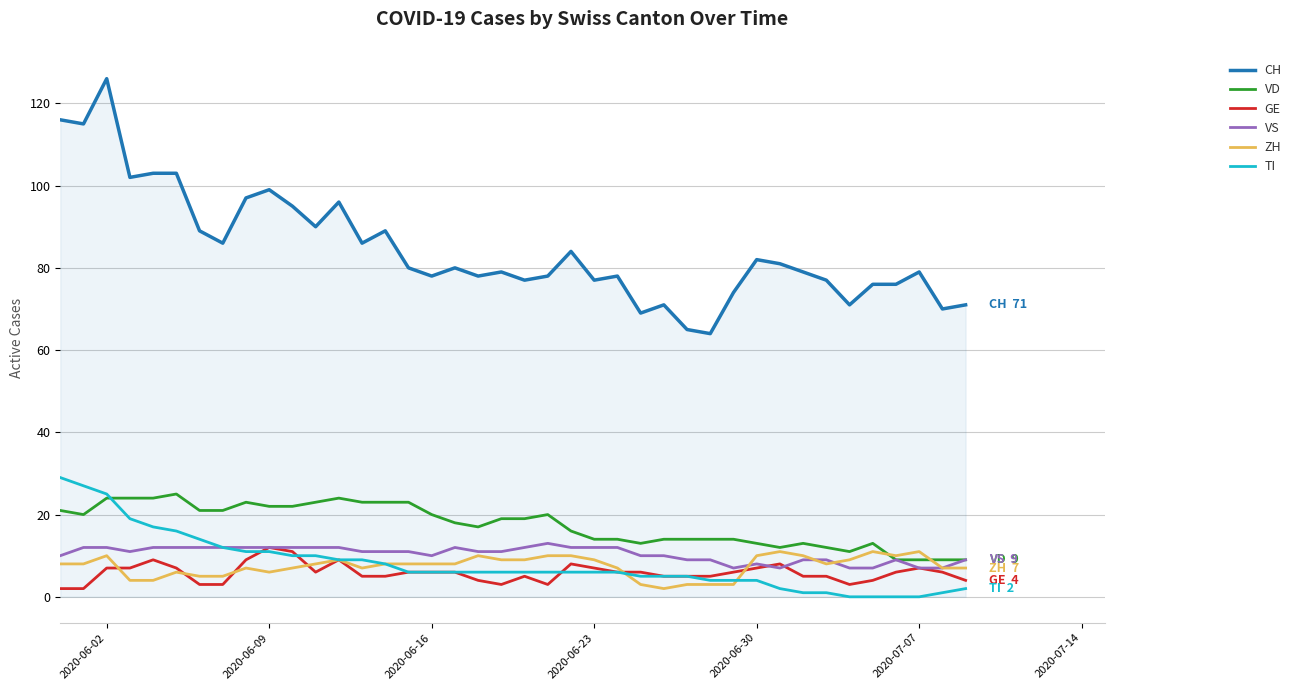

What is the minimum value for CH?

64